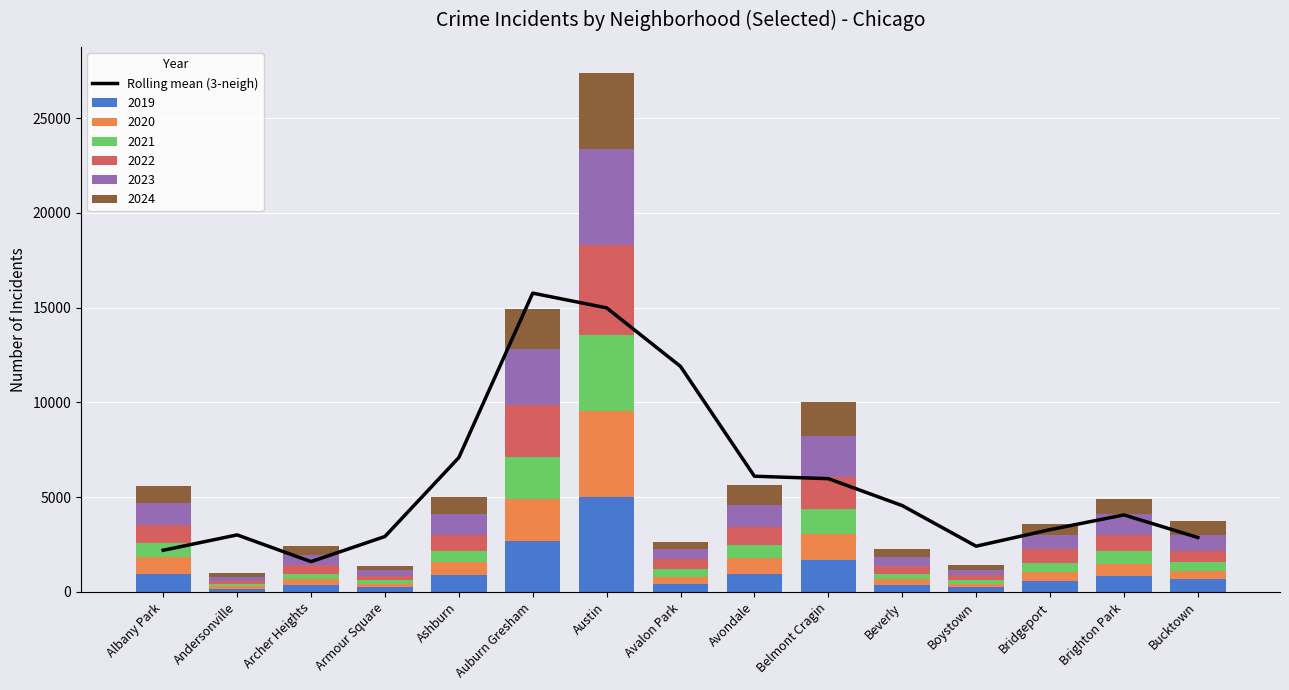

Which label corresponds to the largest value in the chart?

Auburn Gresham